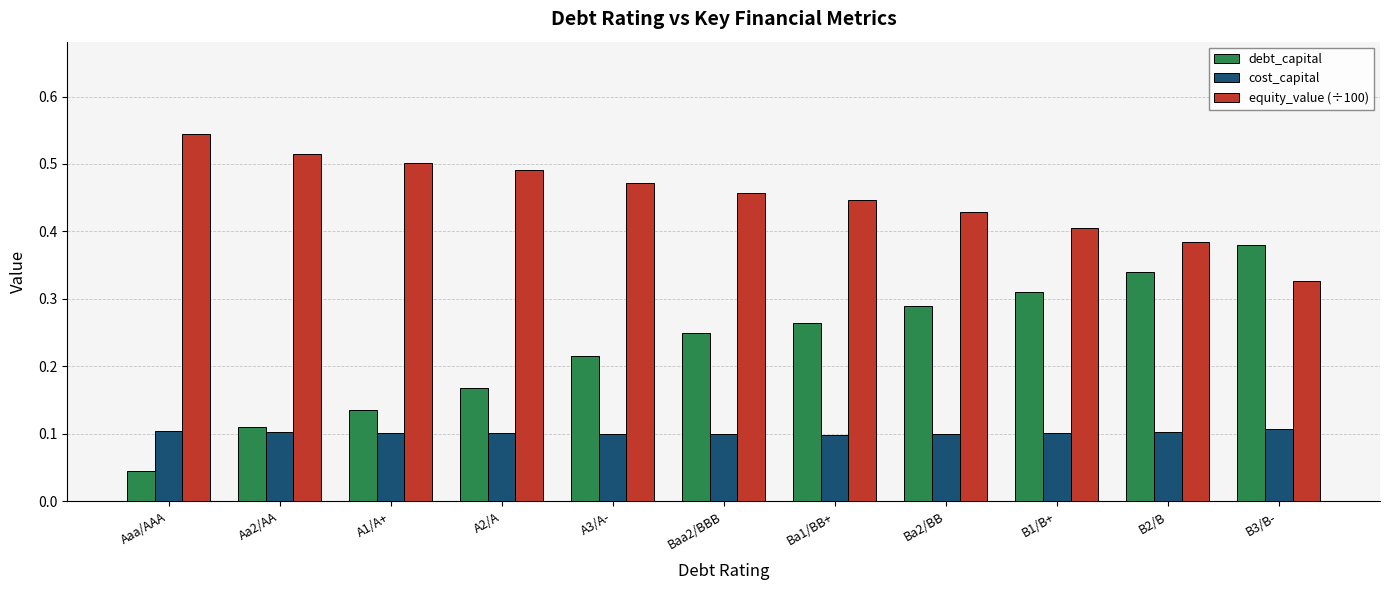

At which label is debt_capital closest to 0?

Aaa/AAA